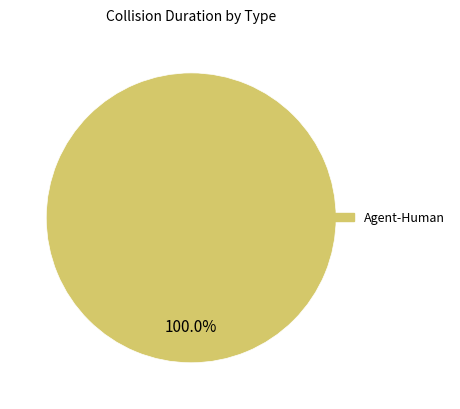

Is there any slice that represents more than half of the pie?

Yes